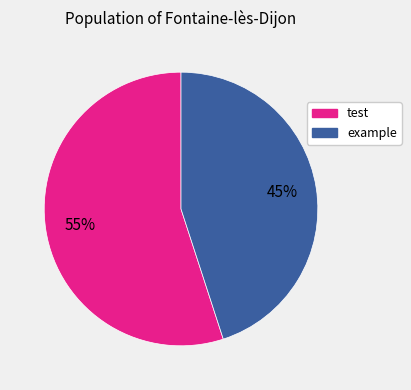

Combined, do test and example account for over 50%?

Yes